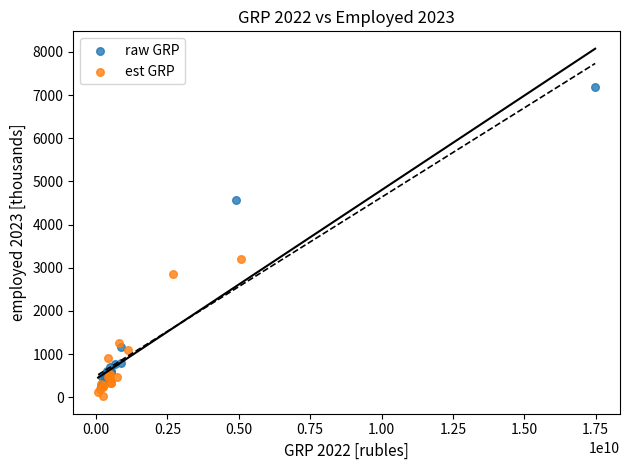

Which series reaches the maximum Y coordinate?

raw GRP